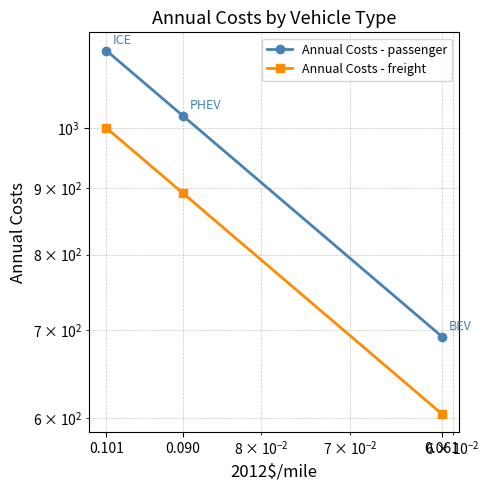

True or false: Annual Costs - passenger has a value of 158.8 at 0.061.

False